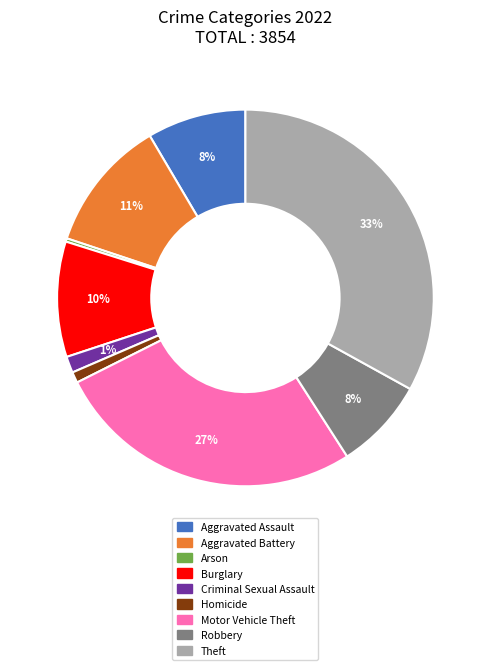

Which slice is the smallest?

Arson